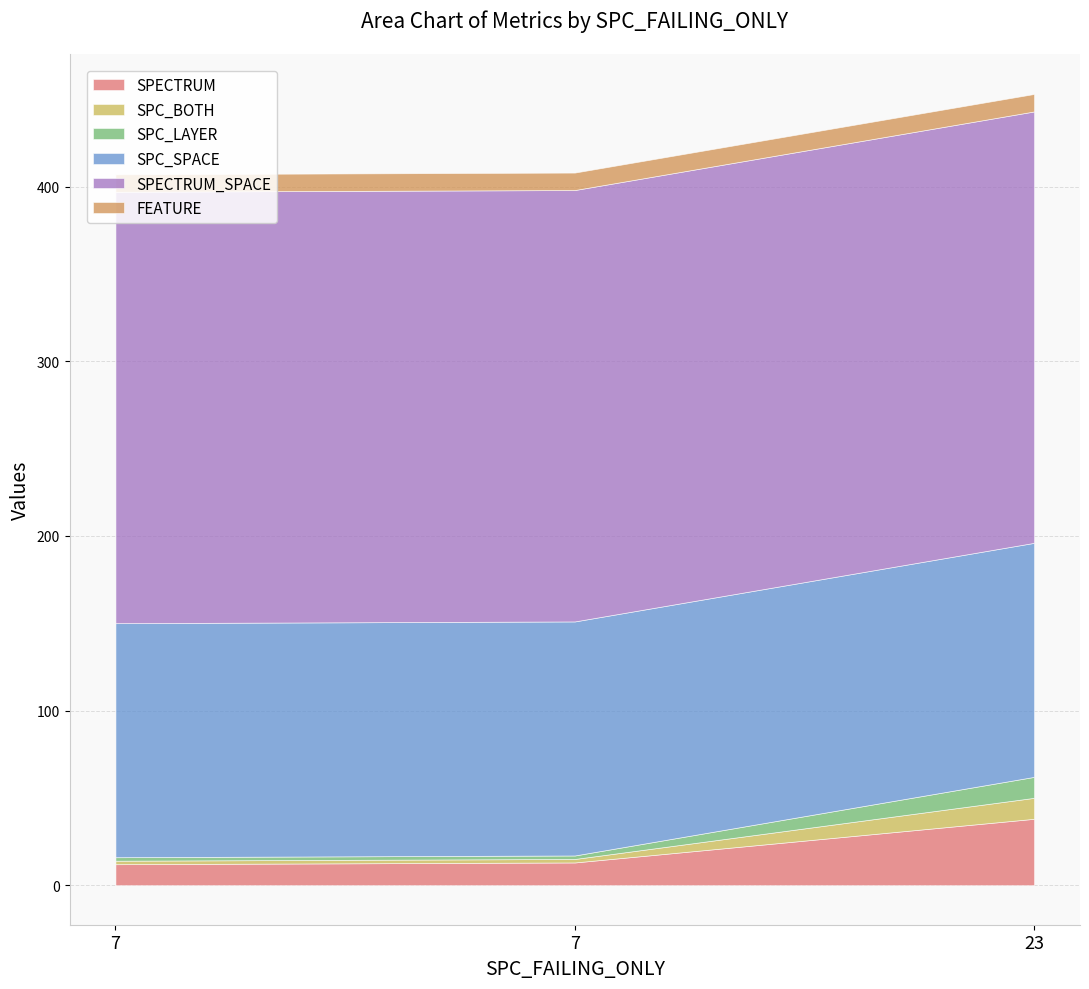

Does the chart have visible grid lines?

Yes